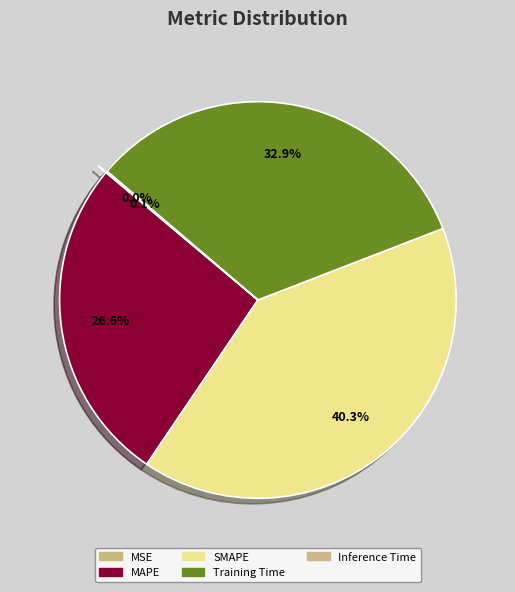

Which slice is the largest?

SMAPE